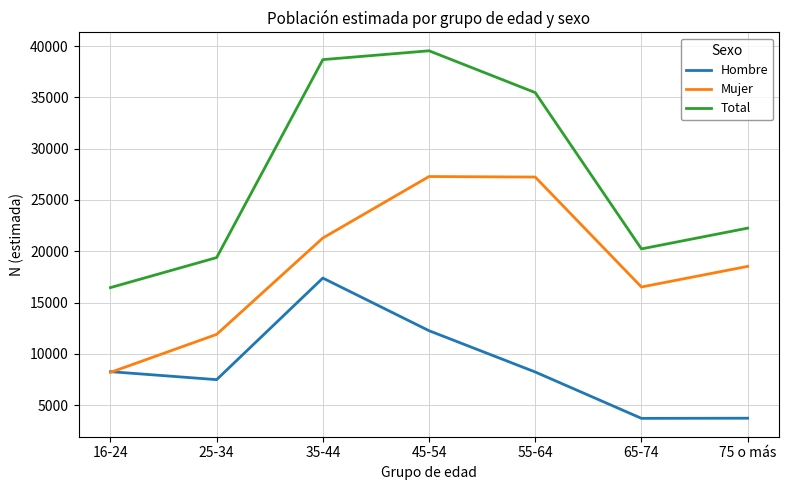

Does the chart display data point markers on the line(s)?

No